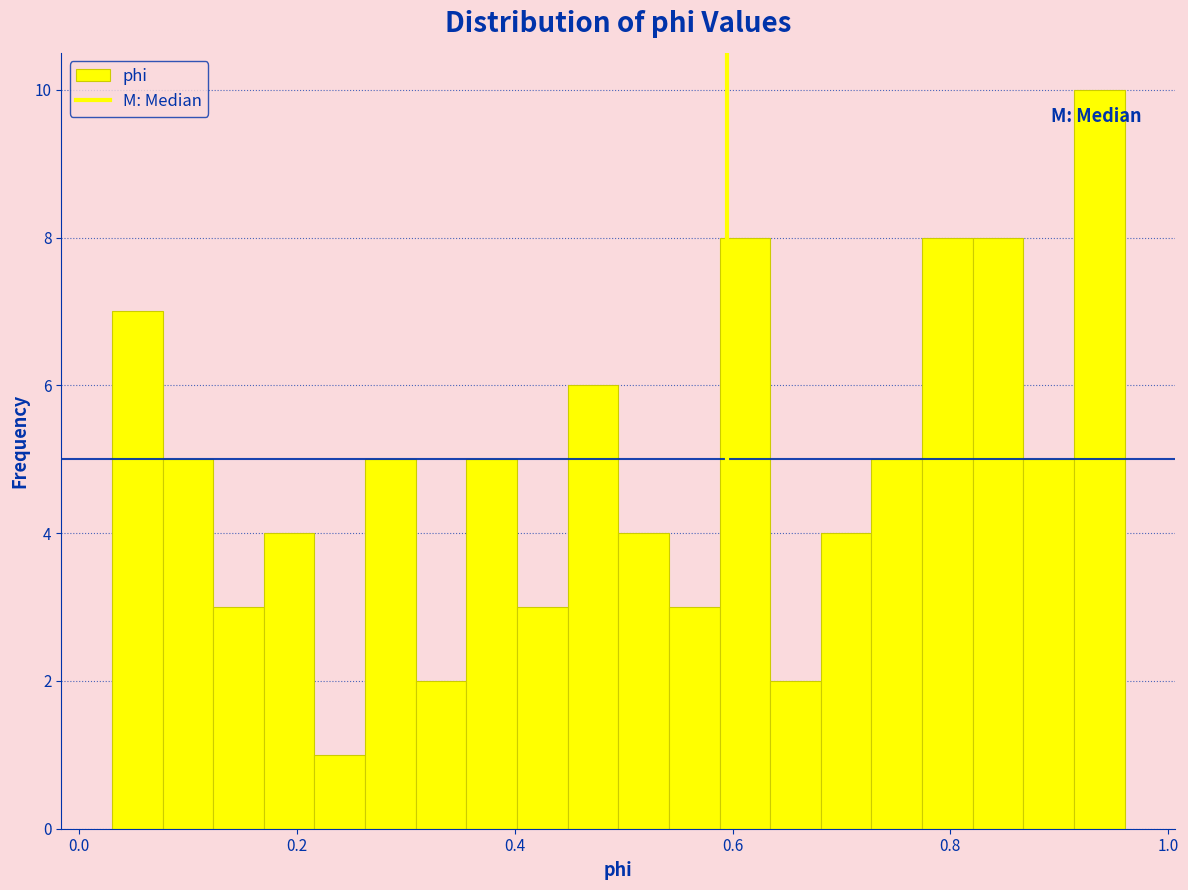

Read against the x-axis, roughly where is the centre of the tallest bar?

0.94